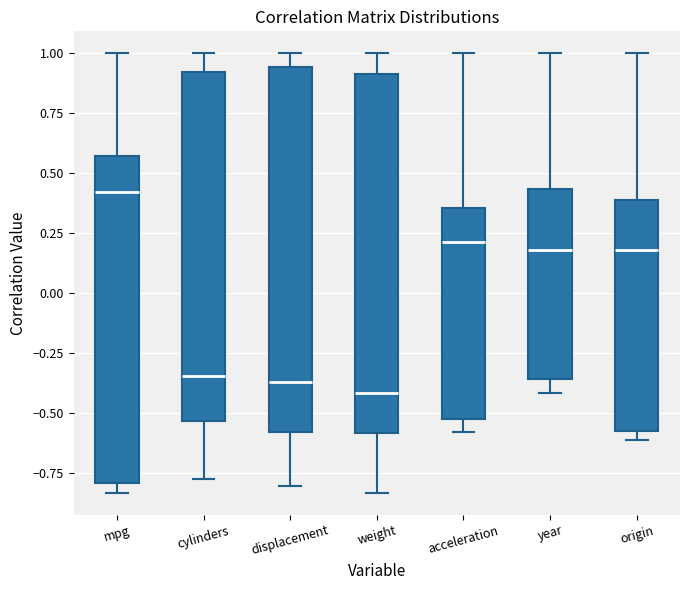

Reading left to right, transcribe this box plot: for each box, give where its median line is, the range the box spans, and where its two whiskers end, as read against the y-axis. The values are not printed on the chart, so give them approximately, as read against the axis.

mpg: median 0.40, box -0.80 to 0.55, whiskers -0.85 to 1.00
cylinders: median -0.35, box -0.55 to 0.90, whiskers -0.80 to 1.00
displacement: median -0.35, box -0.60 to 0.95, whiskers -0.80 to 1.00
weight: median -0.40, box -0.60 to 0.90, whiskers -0.85 to 1.00
acceleration: median 0.20, box -0.50 to 0.35, whiskers -0.60 to 1.00
year: median 0.20, box -0.35 to 0.45, whiskers -0.40 to 1.00
origin: median 0.20, box -0.55 to 0.40, whiskers -0.60 to 1.00